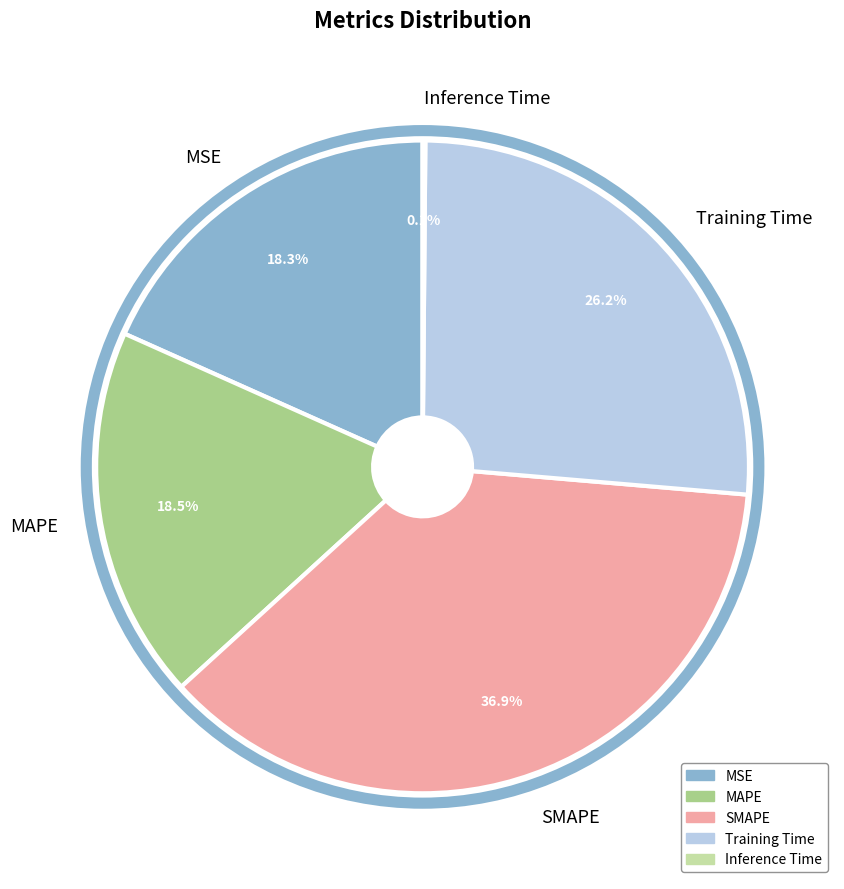

Combined, do Training Time and MSE account for over 50%?

No